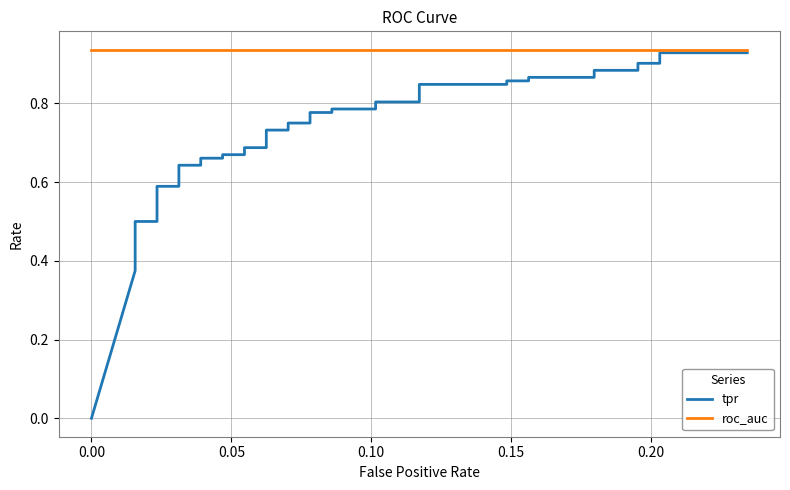

True or false: roc_auc and tpr cross at least once.

False